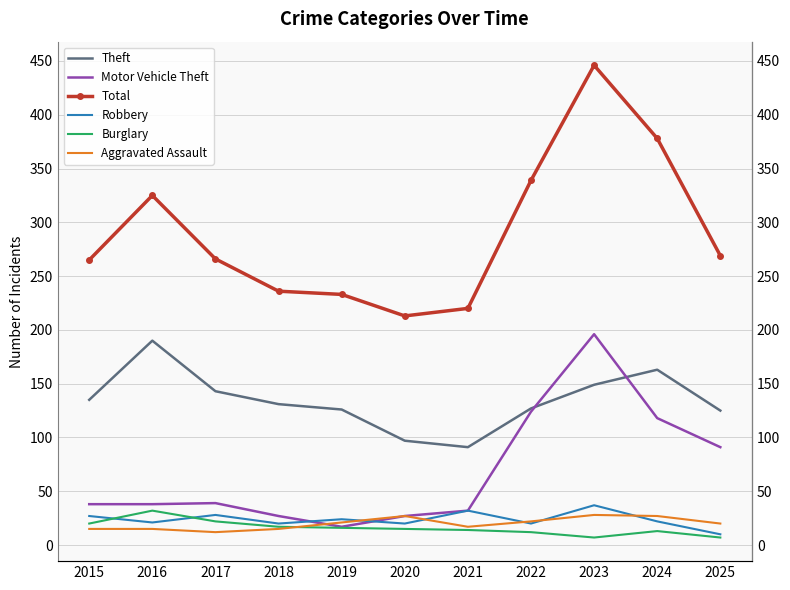

What is the sum of the Theft values at 2020 and 2021?

188